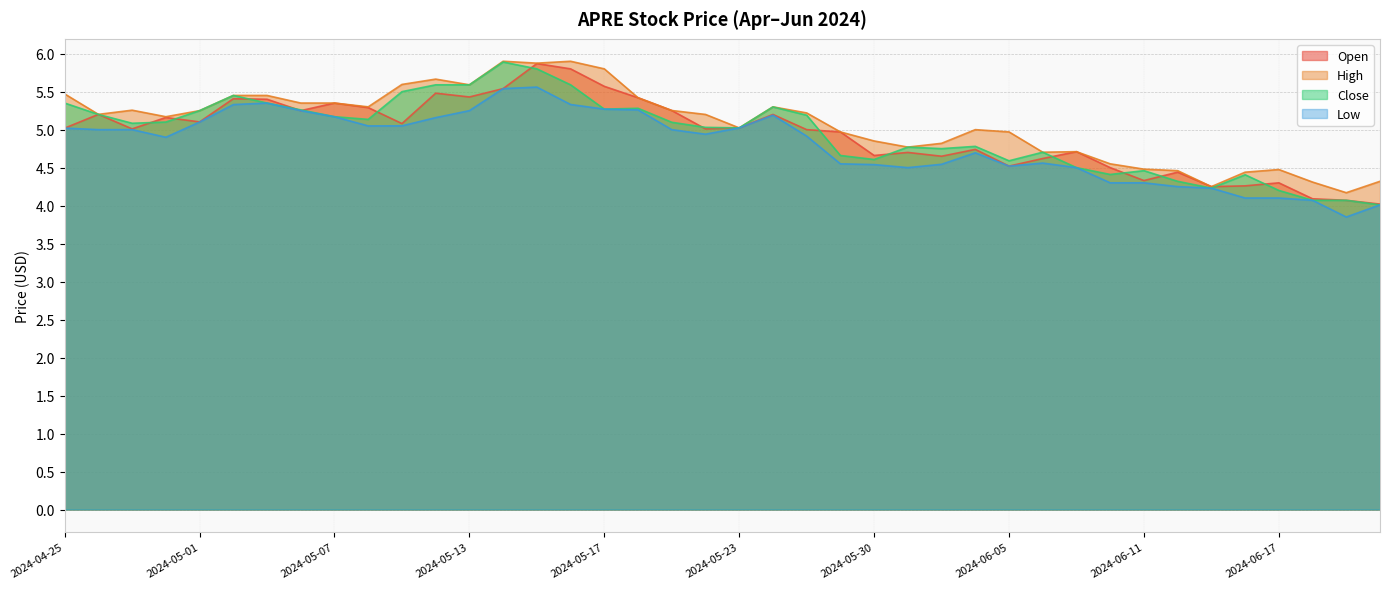

What is the value of the Low point at the 20th from the left?

4.9